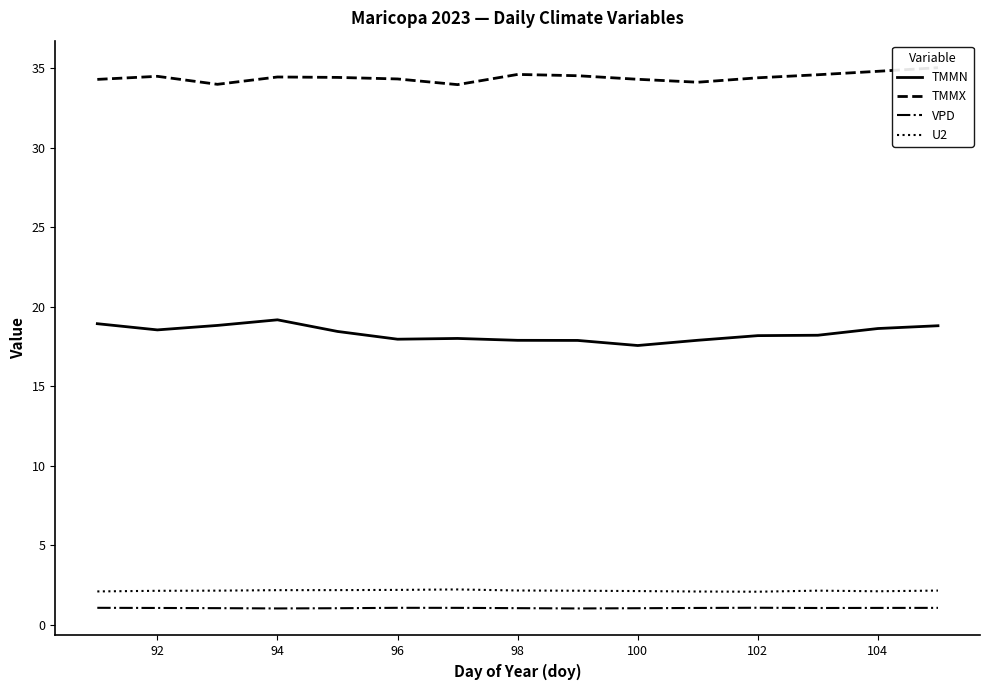

True or false: U2 and TMMN cross at least once.

False